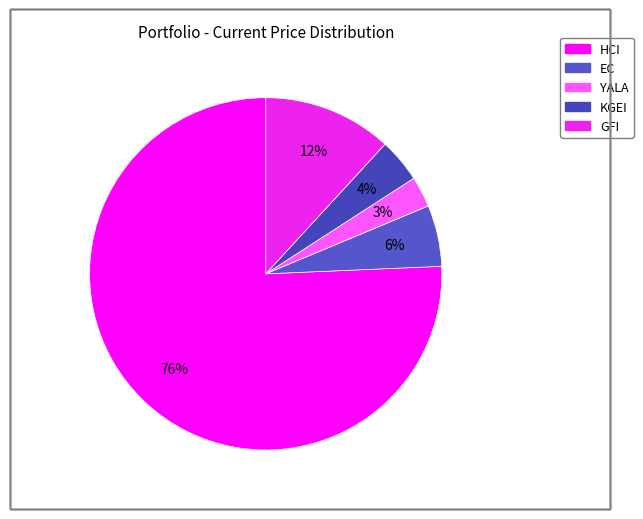

Rank the categories by value from highest to lowest.

HCI, GFI, EC, KGEI, YALA